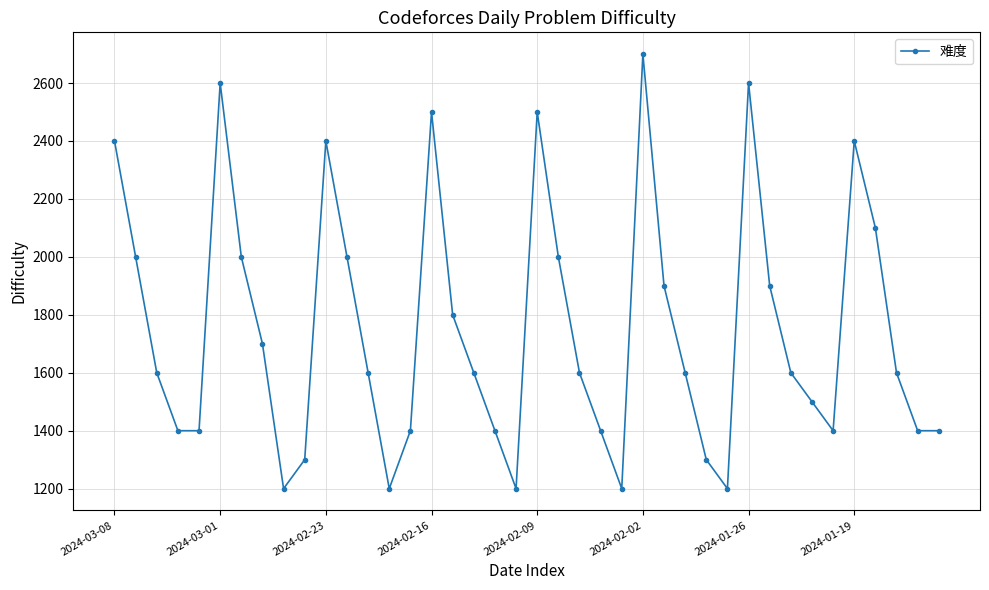

What is the difference between the maximum and minimum values?

1500